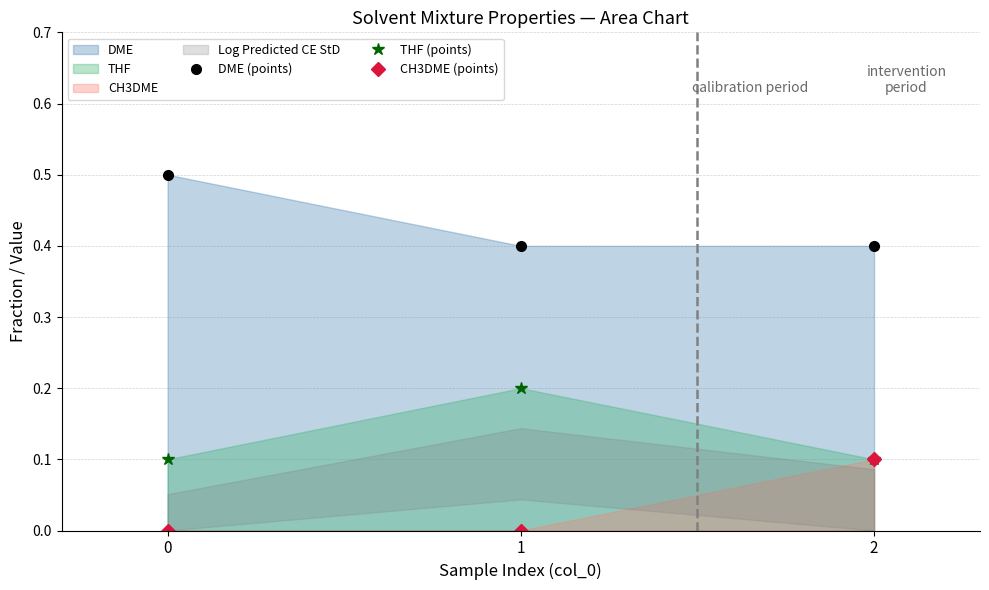

Between 1 and 2, which series saw the biggest shift?

THF (points)